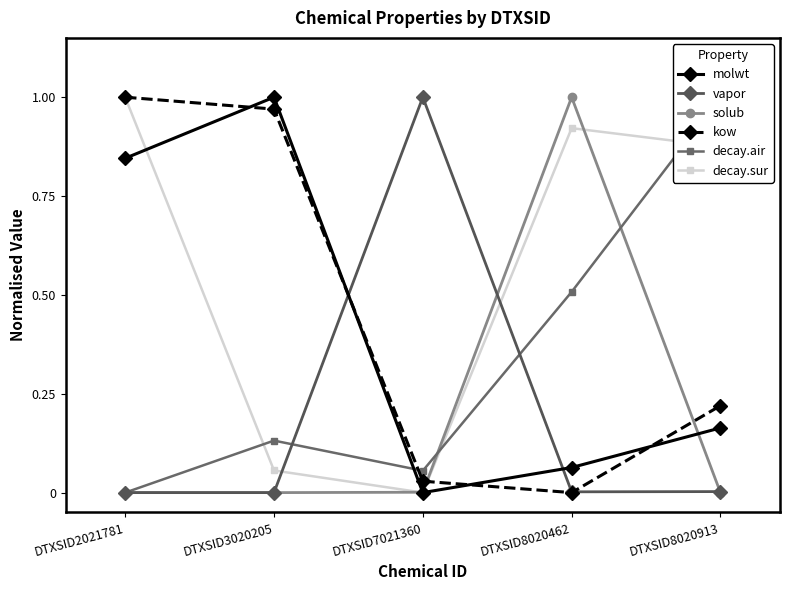

Which category has the lowest value across all series?

DTXSID7021360